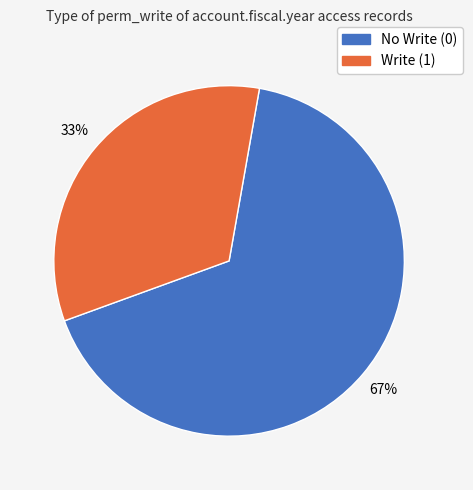

True or false: No Write (0) accounts for 67% of the total.

True